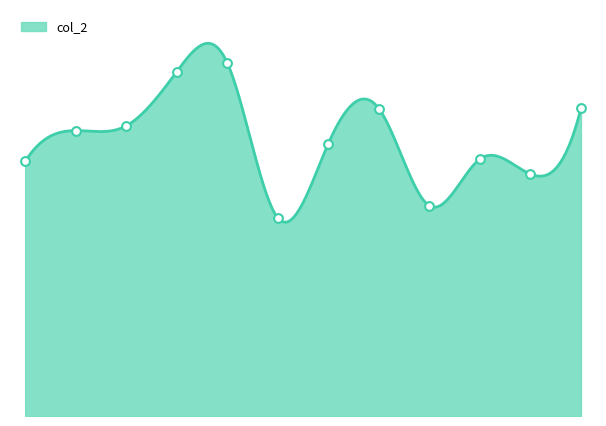

What is the change in value from 2016-11-30 to 2017-08-23?

+17.7